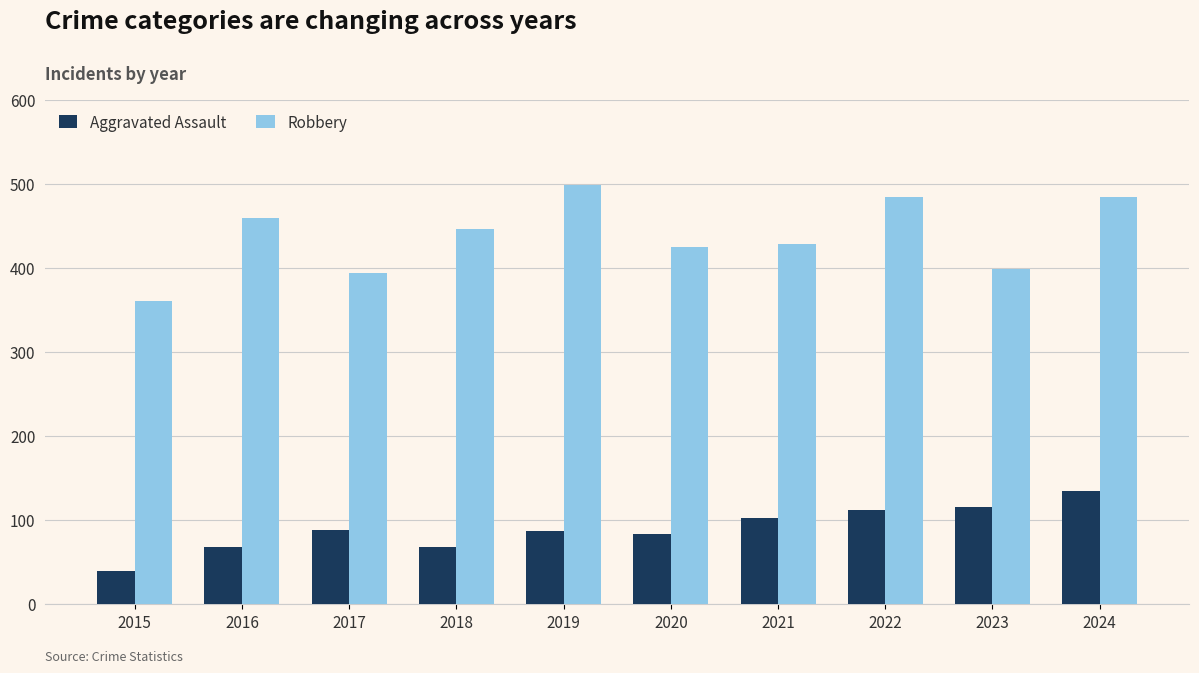

The value of Robbery at 2015 is 83. True or false?

False